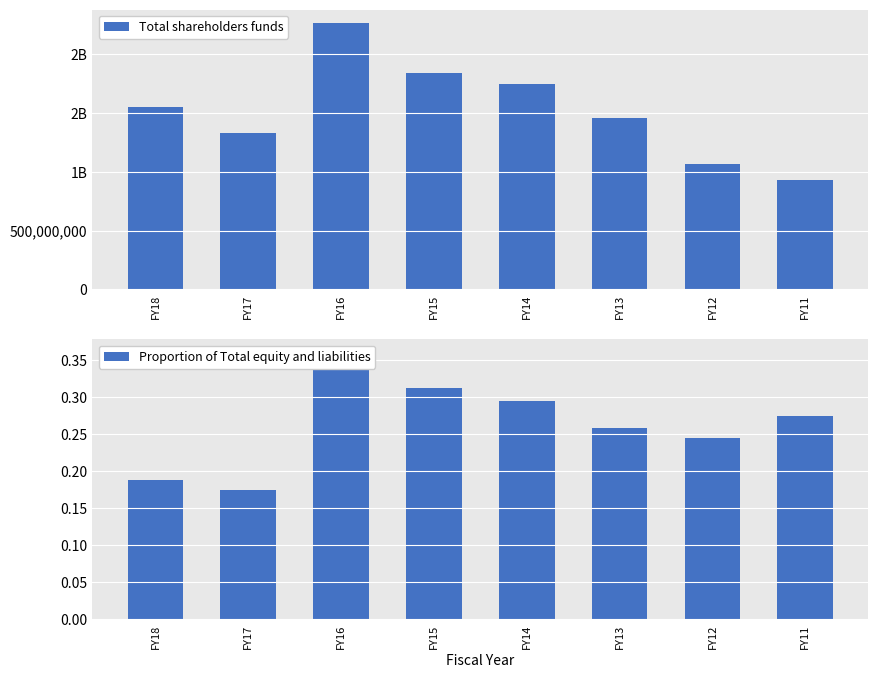

At which label does Total shareholders funds reach its peak?

FY16